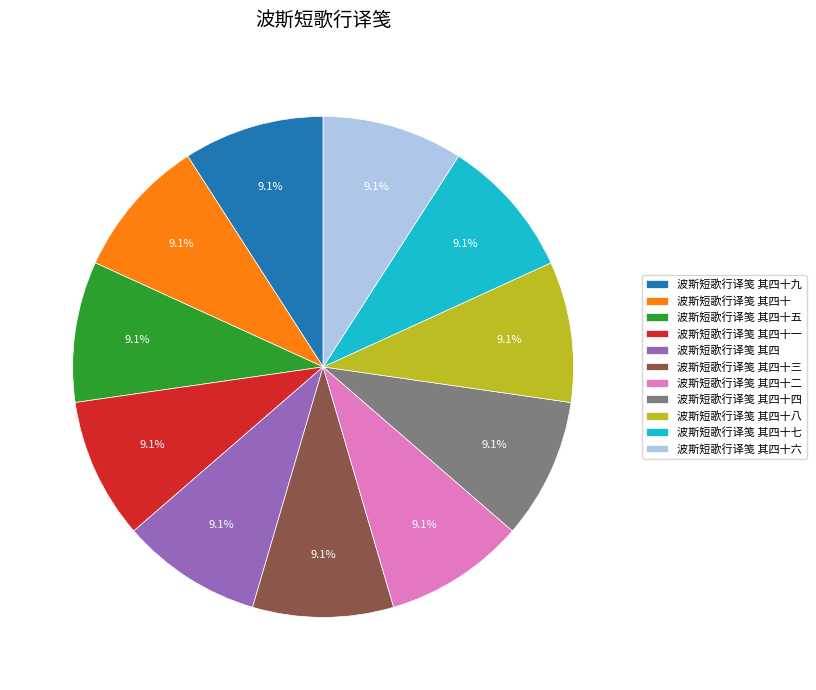

Is there a majority slice in this chart?

No